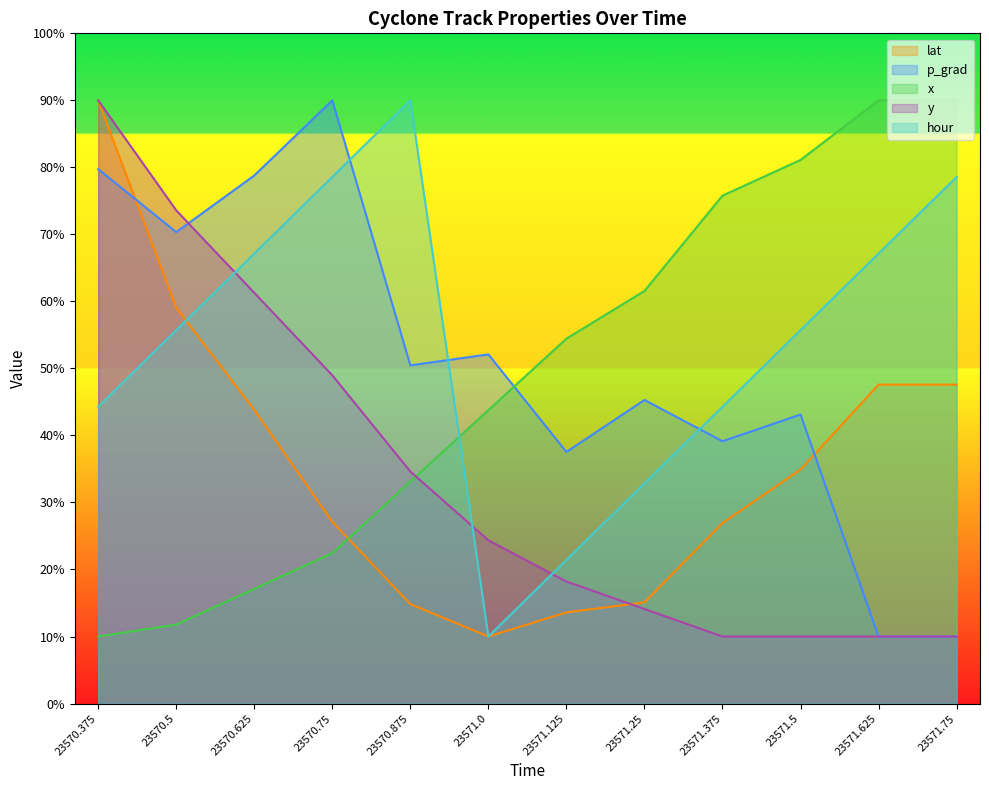

Which series ends up on top after the final intersection of p_grad and hour?

hour